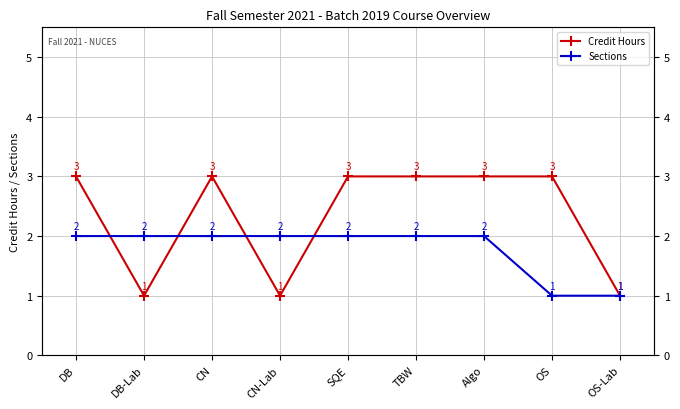

How many Credit Hours values are between 1 and 3?

9